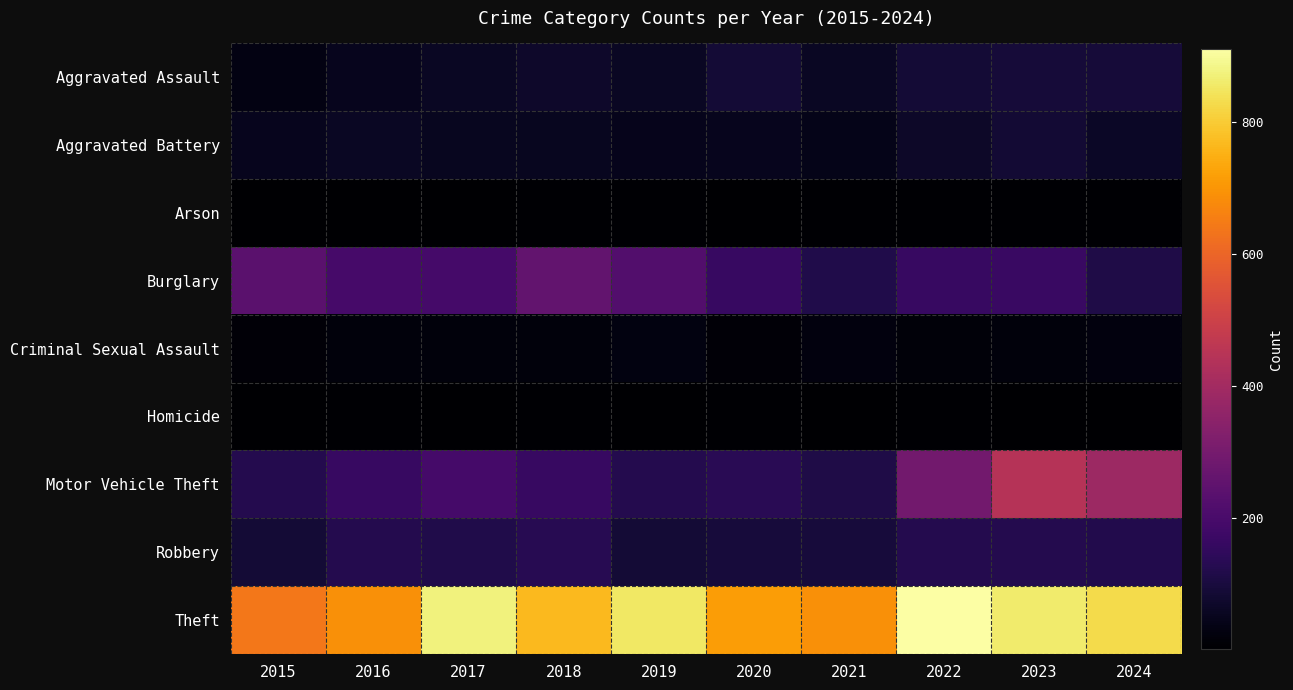

List the series in order of their peak value, highest first.

Theft, Motor Vehicle Theft, Burglary, Robbery, Aggravated Assault, Aggravated Battery, Criminal Sexual Assault, Homicide, Arson